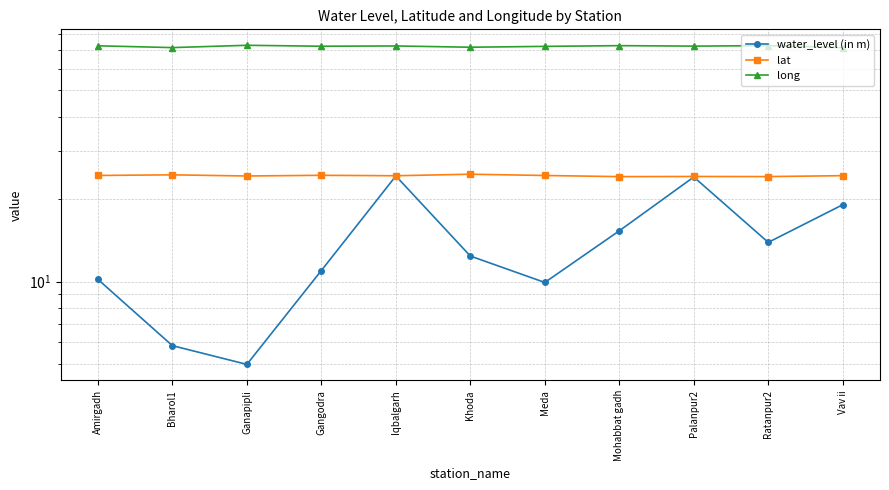

True or false: lat has a value of 24.2 at Ratanpur2.

True